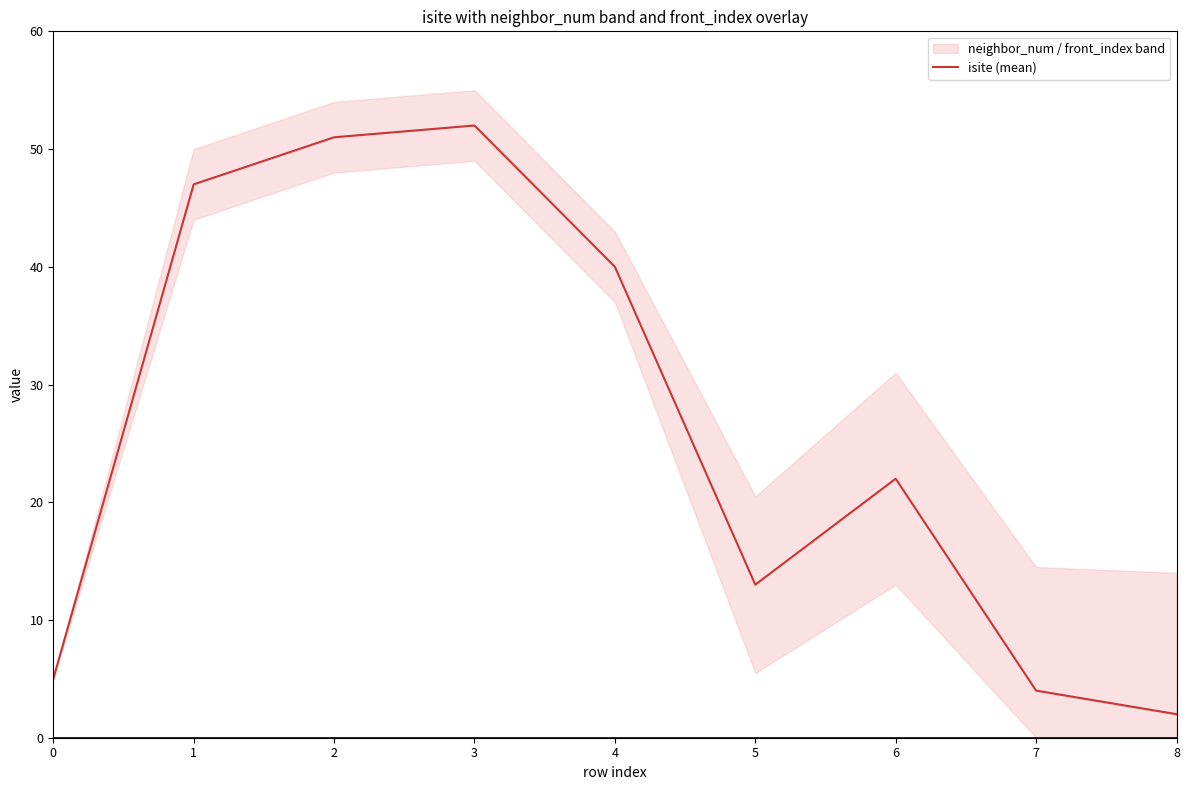

The chart shows a value of 3 at 8. True or false?

False